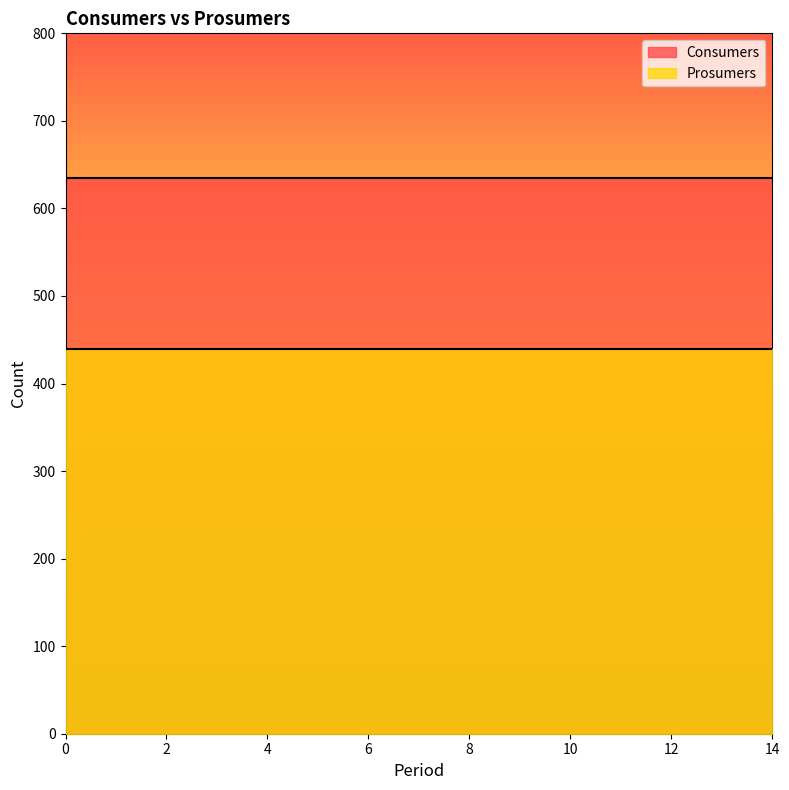

True or false: Consumers and Prosumers intersect in this chart.

False